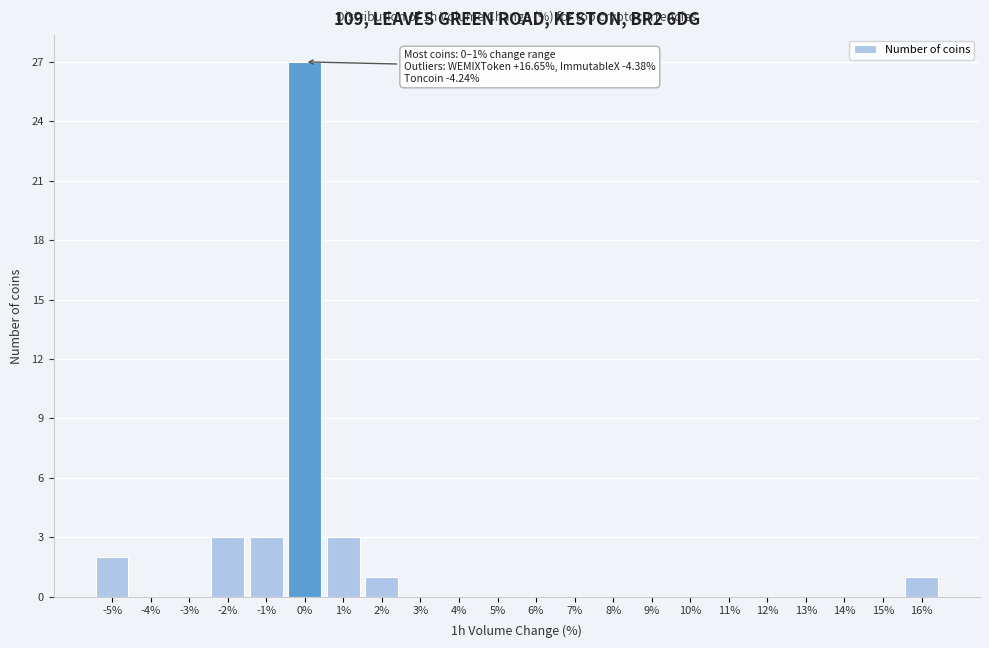

Reading right to left, what are all the values shown in this chart?

16%=1	15%=0	14%=0	13%=0	12%=0	11%=0	10%=0	9%=0	8%=0	7%=0	6%=0	5%=0	4%=0	3%=0	2%=1	1%=3	0%=27	-1%=3	-2%=3	-3%=0	-4%=0	-5%=2